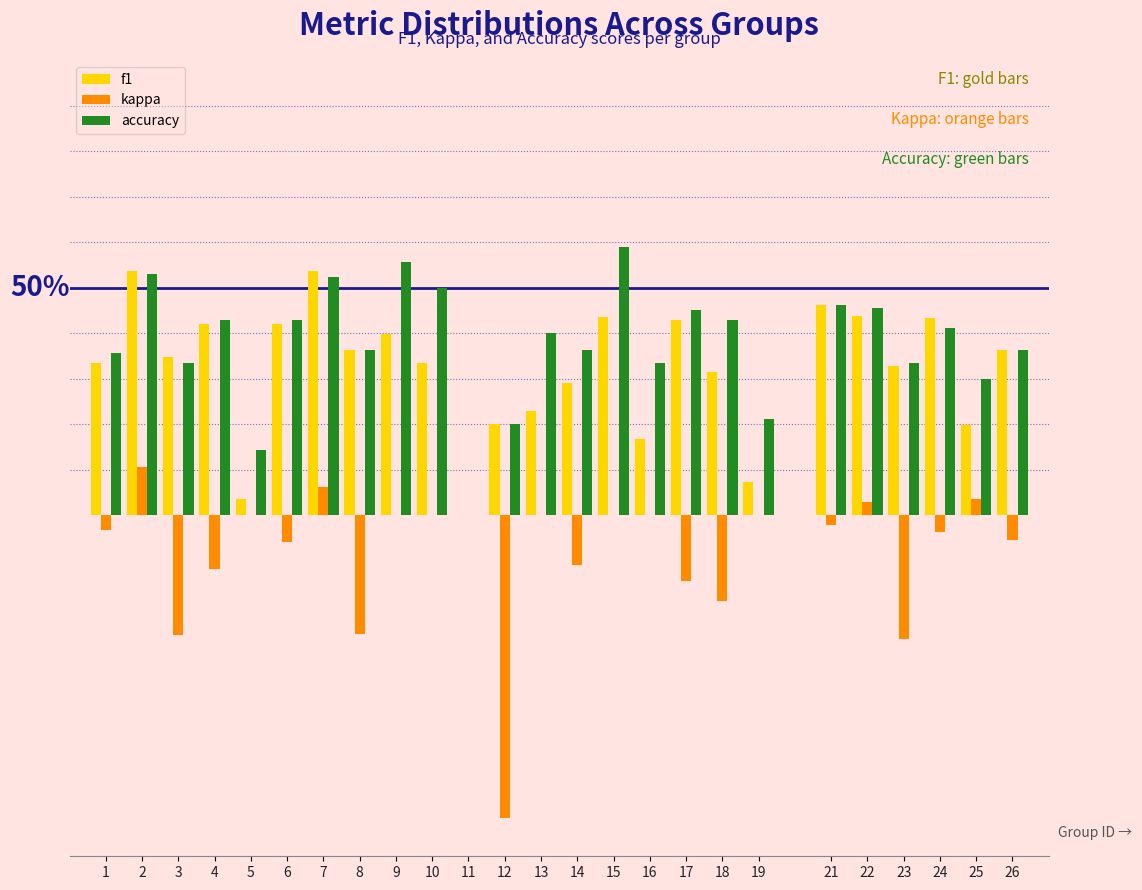

What are all the series names shown in the legend?

f1, kappa, accuracy